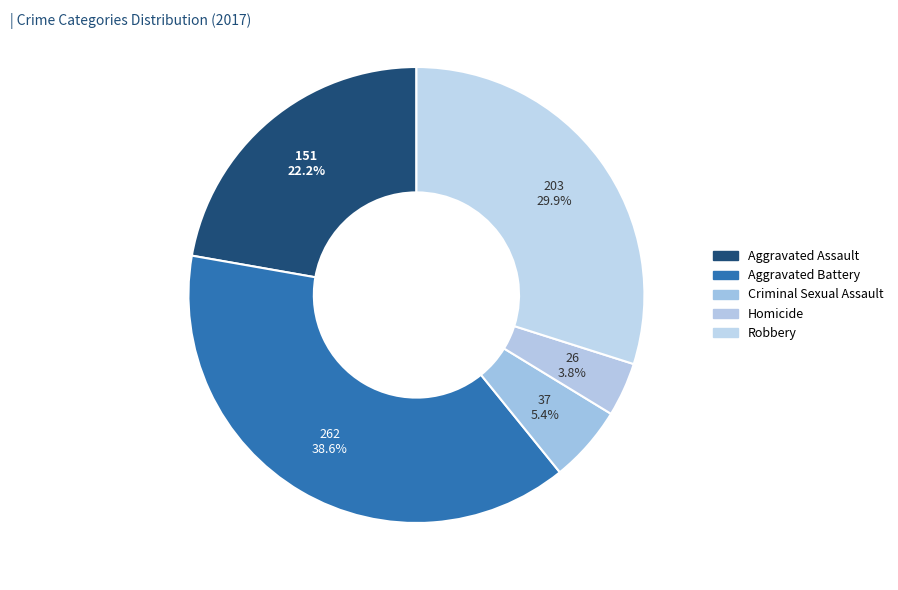

To the nearest percent, what percentage of the pie is Criminal Sexual Assault?

5%